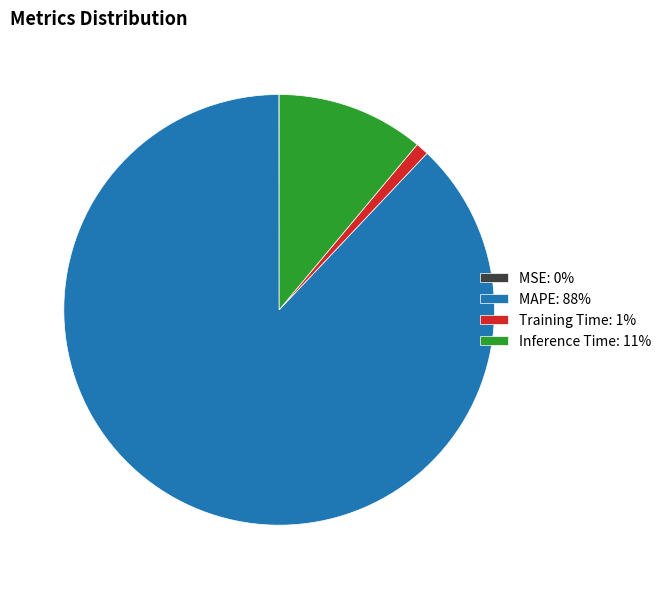

Is there any slice that represents more than half of the pie?

Yes